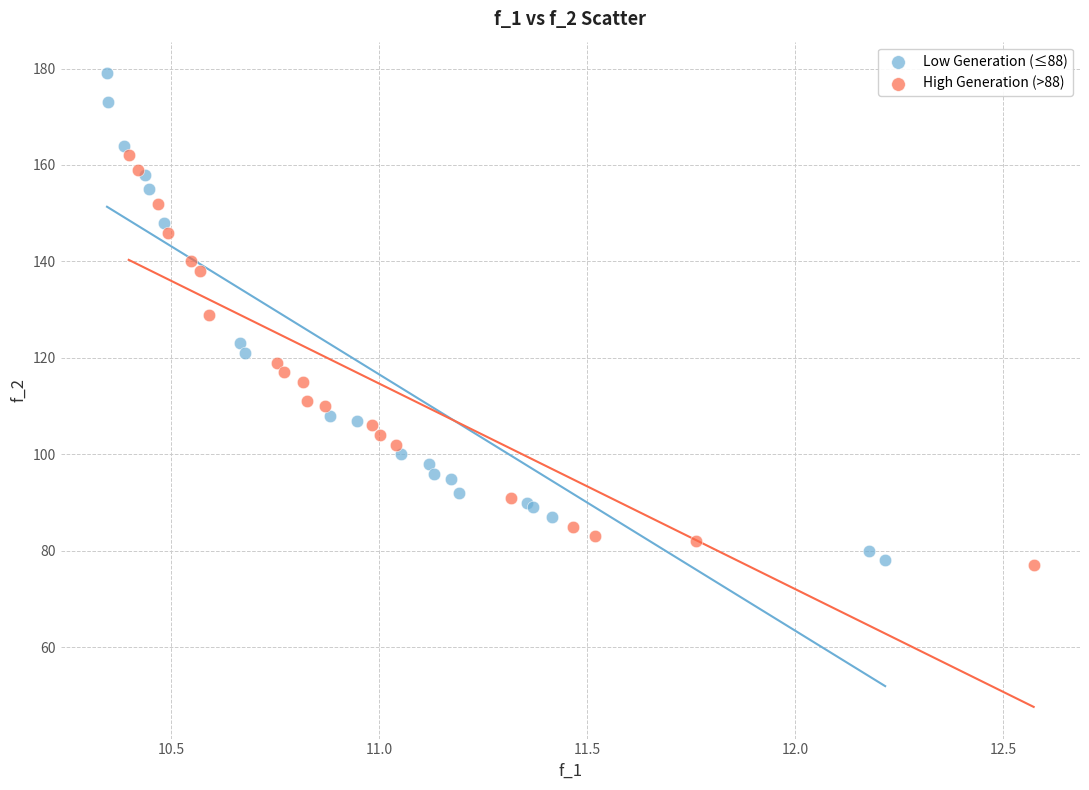

Which series reaches the maximum Y coordinate?

Low Generation (≤88)